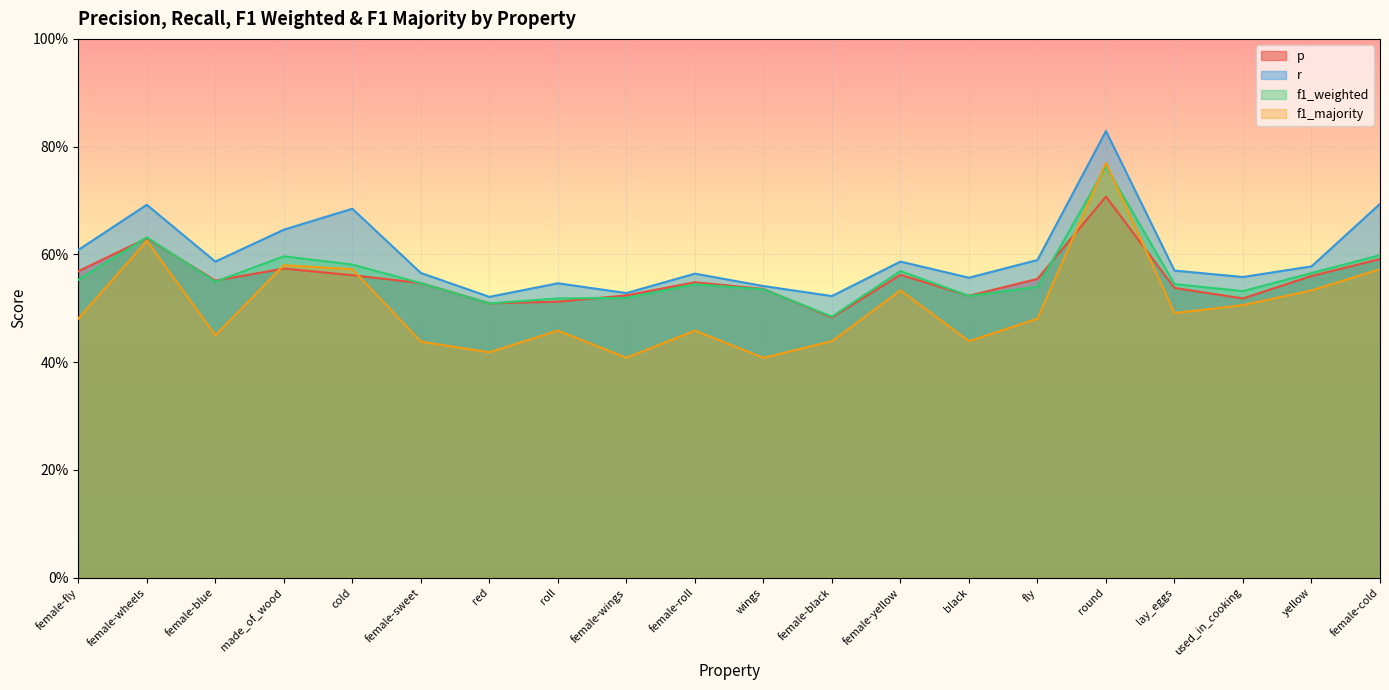

At which category does the chart reach its minimum across all series?

female-wings